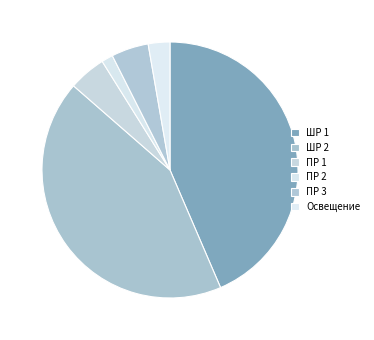

Count the number of slices in the pie.

6